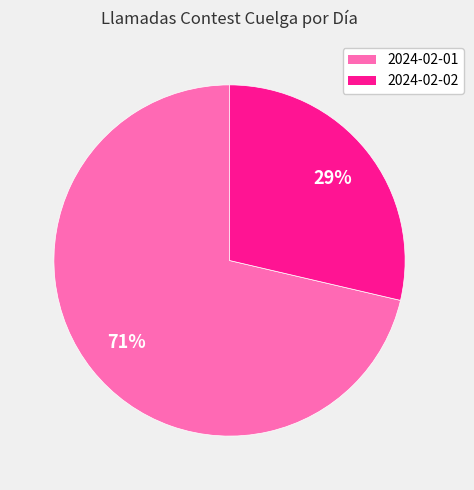

Rank the categories by value from lowest to highest.

2024-02-02, 2024-02-01